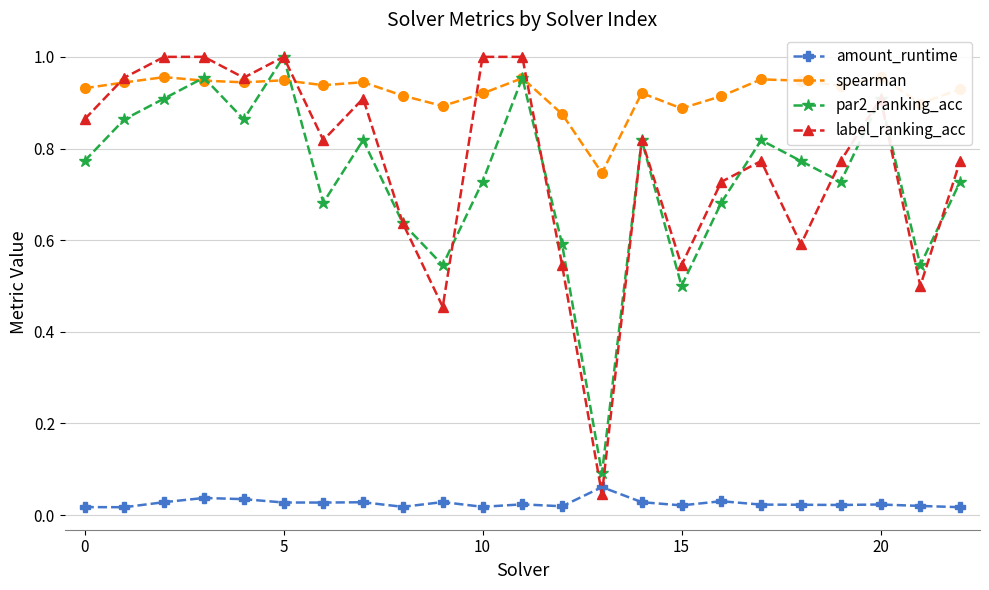

What is the total value across all series at 17?

2.6